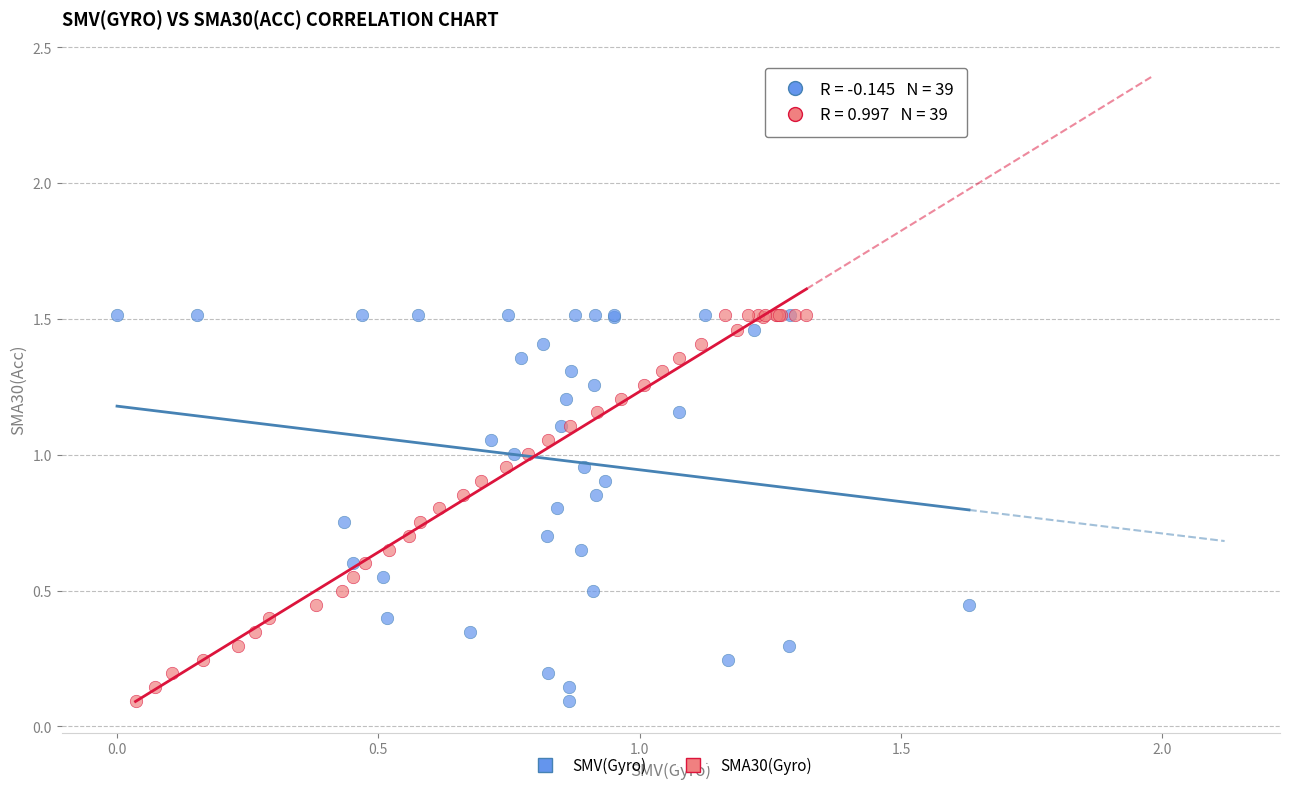

What are all the series names shown in the legend?

SMV(Gyro), SMA30(Gyro)